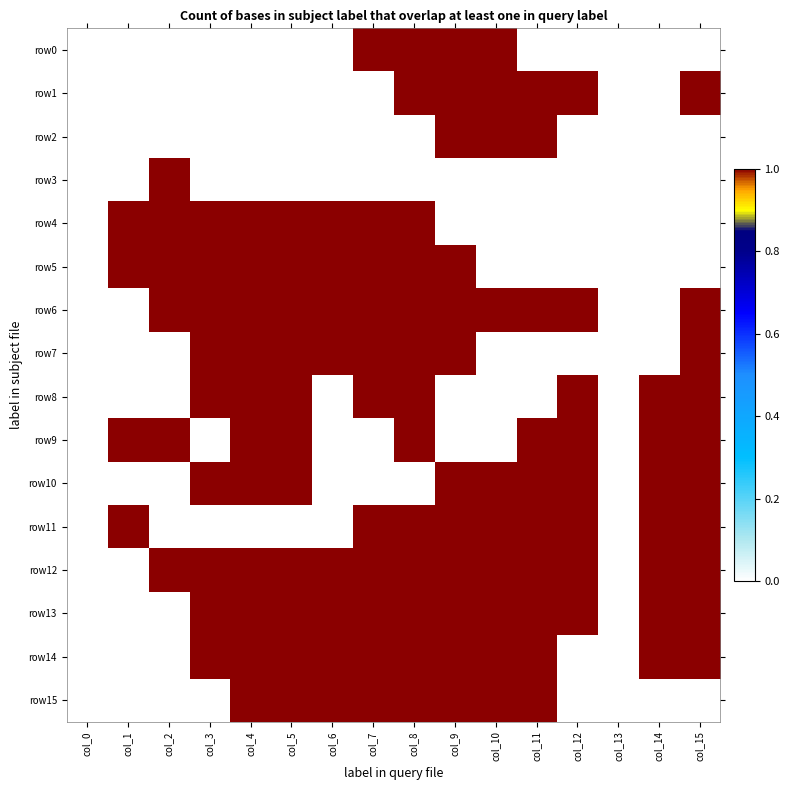

Rank the series by their maximum value, from highest to lowest.

row0, row1, row2, row3, row4, row5, row6, row7, row8, row9, row10, row11, row12, row13, row14, row15